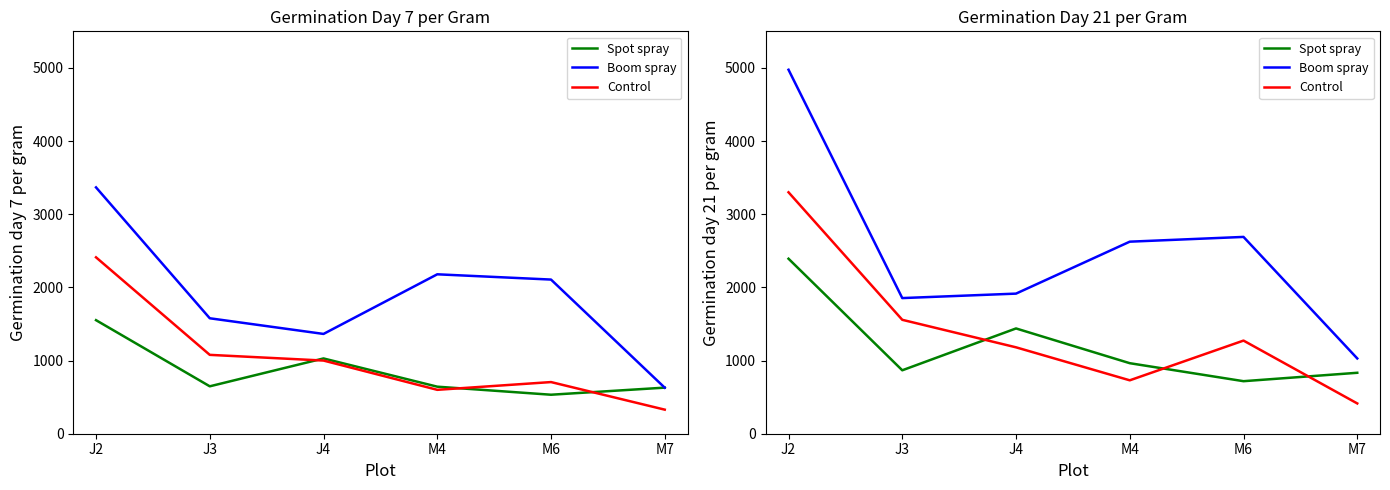

The Control series shows 1557 at J3. True or false?

True